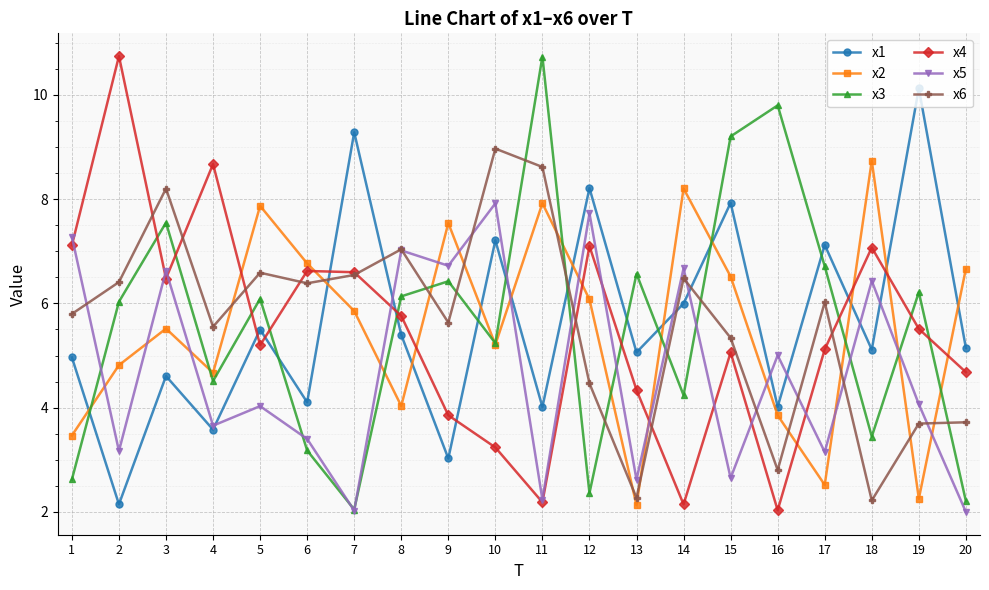

Read the x4 value at 10.

3.2